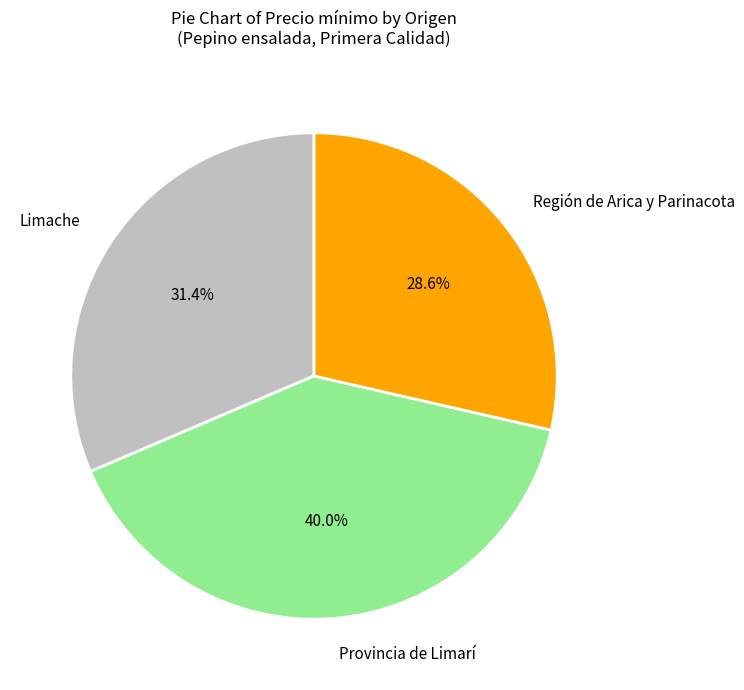

How many slices are in this pie chart?

3